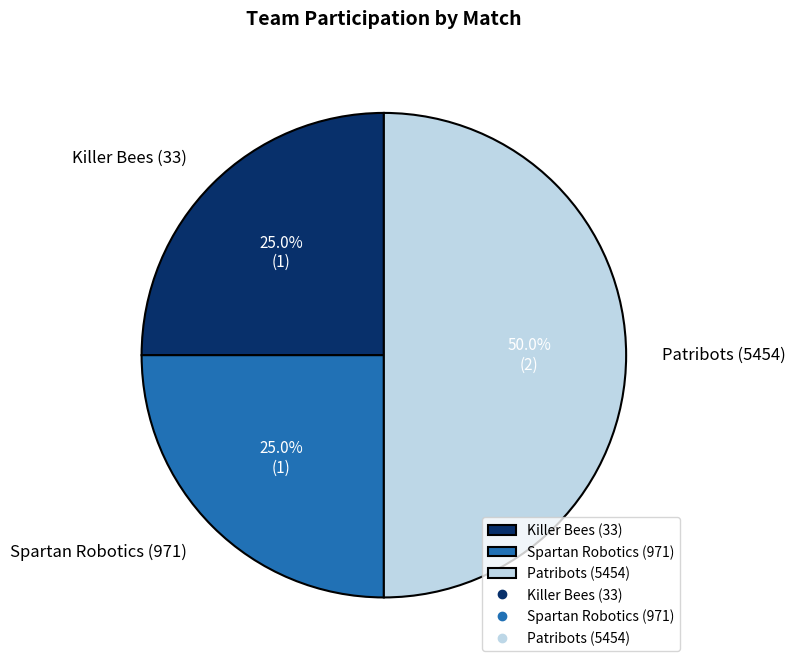

Does Spartan Robotics (971) represent more than half of the total?

No